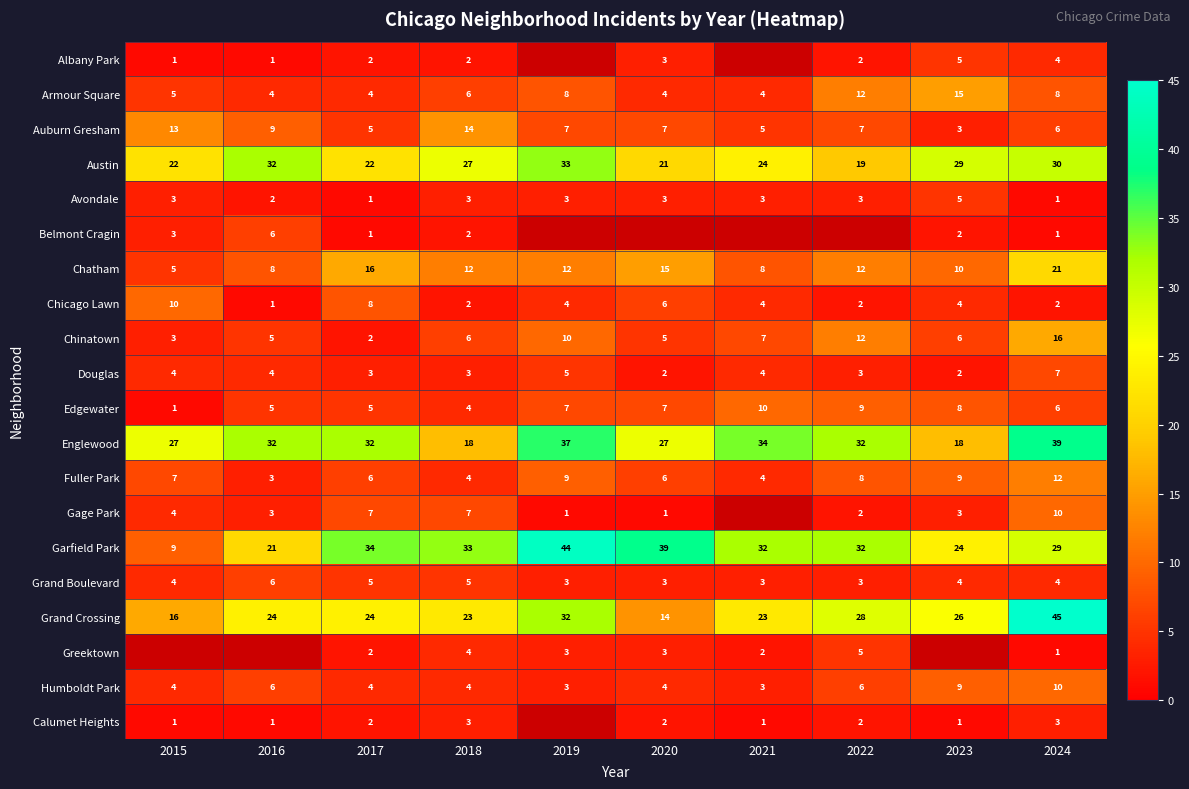

How many distinct data groups are displayed?

20